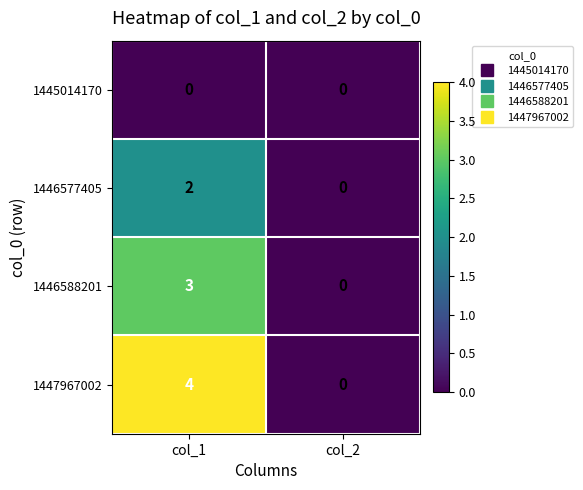

Reading right to left, what are all the values shown in this chart?

1445014170: col_2=0	col_1=0
1446577405: col_2=0	col_1=2
1446588201: col_2=0	col_1=3
1447967002: col_2=0	col_1=4